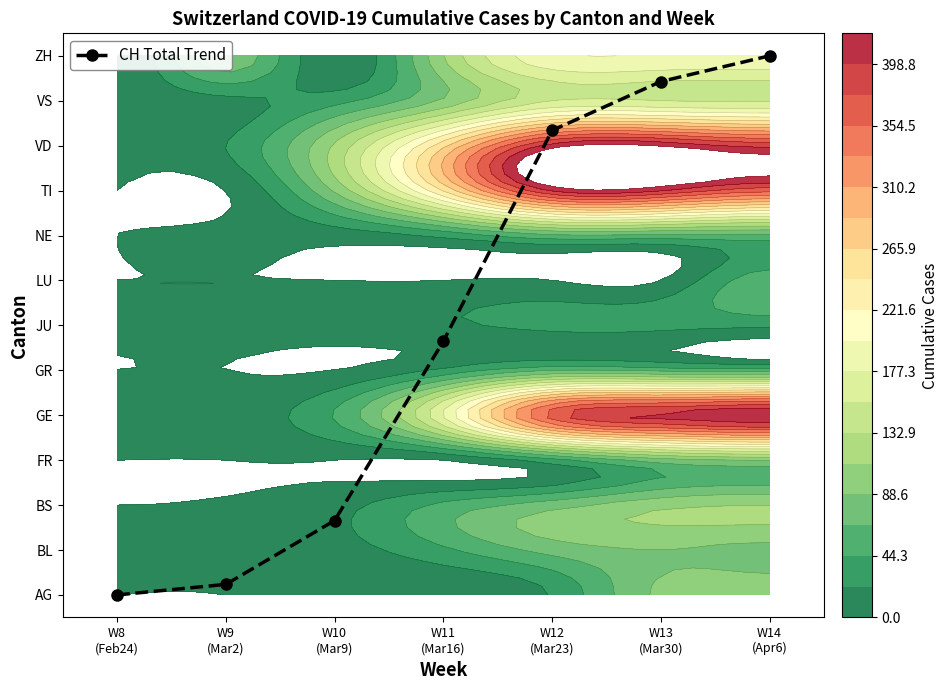

List the labels in order of value, largest first.

W14
(Apr6), W13
(Mar30), W12
(Mar23), W11
(Mar16), W10
(Mar9), W9
(Mar2), W8
(Feb24)